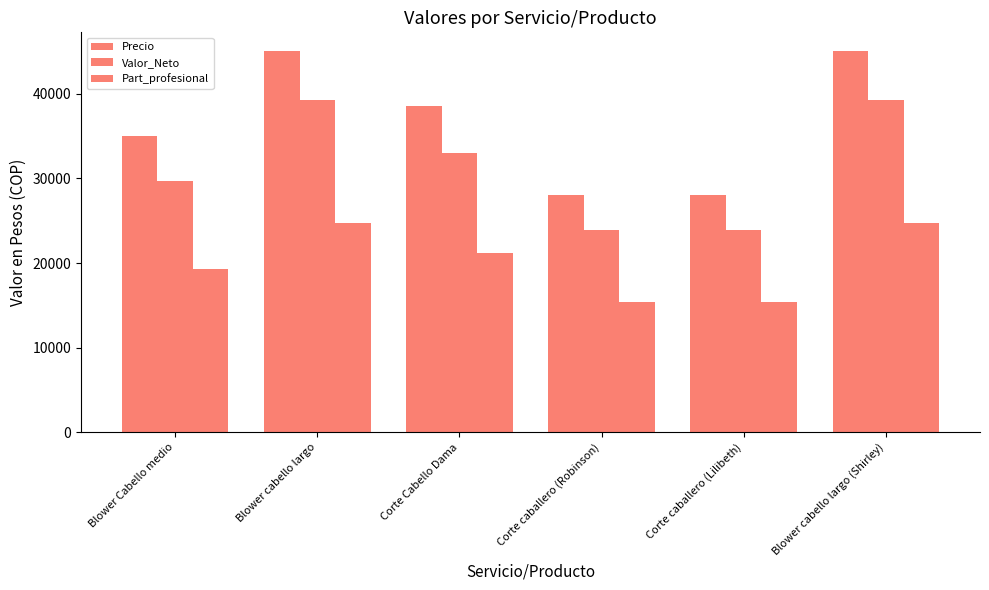

Read the Precio value at Corte caballero (Robinson).

28000